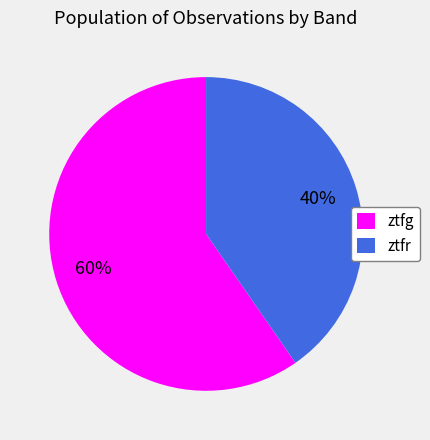

What is the majority slice?

ztfg